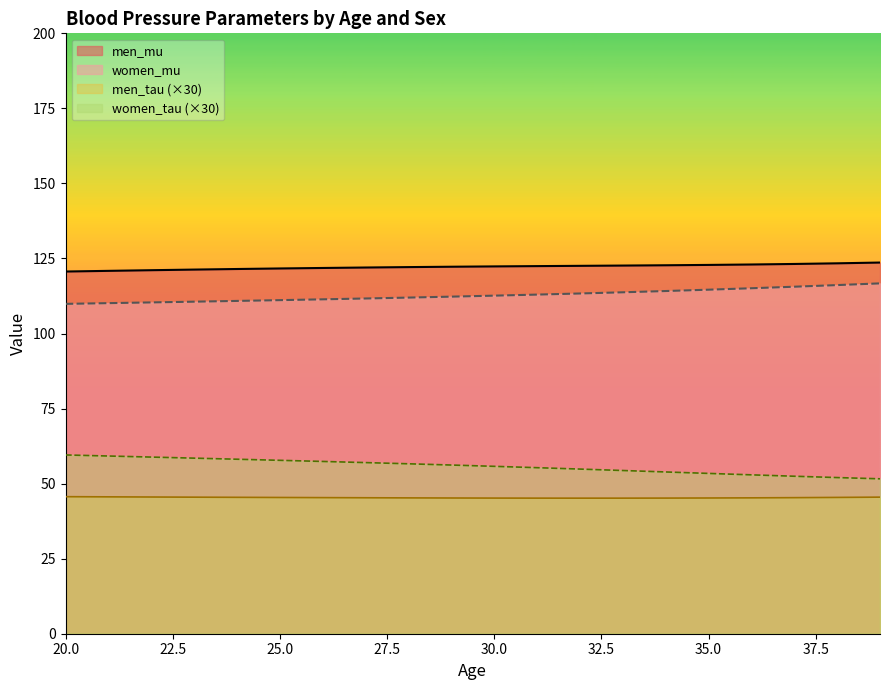

Where is men_mu nearest to the value 122?

27